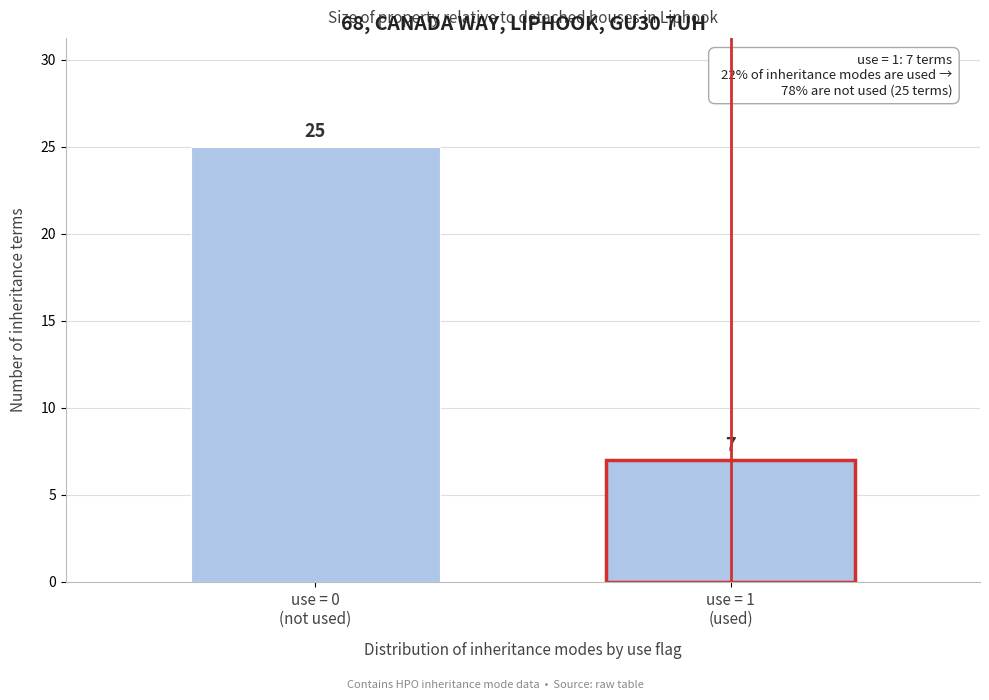

Reading left to right, list all the values displayed in this chart.

25	7